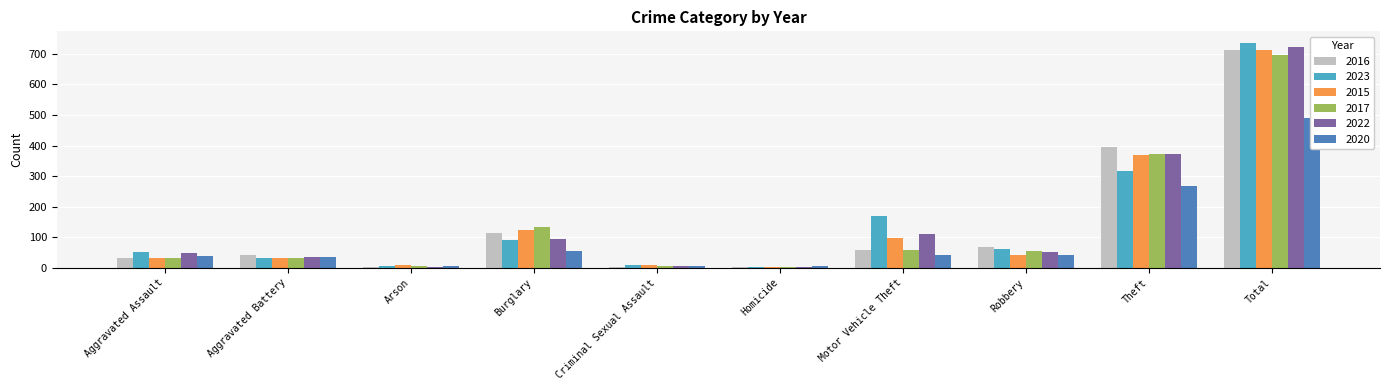

Which has a higher value, Homicide or Total?

Total